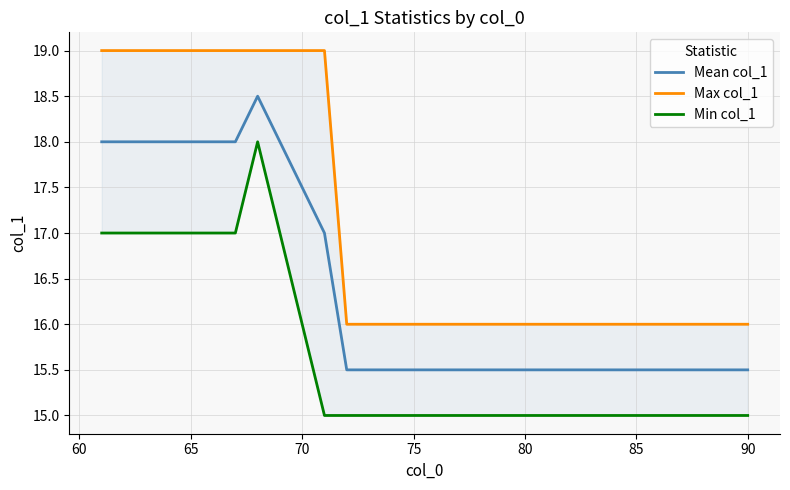

What is the highest value of the Mean col_1 series?

18.5